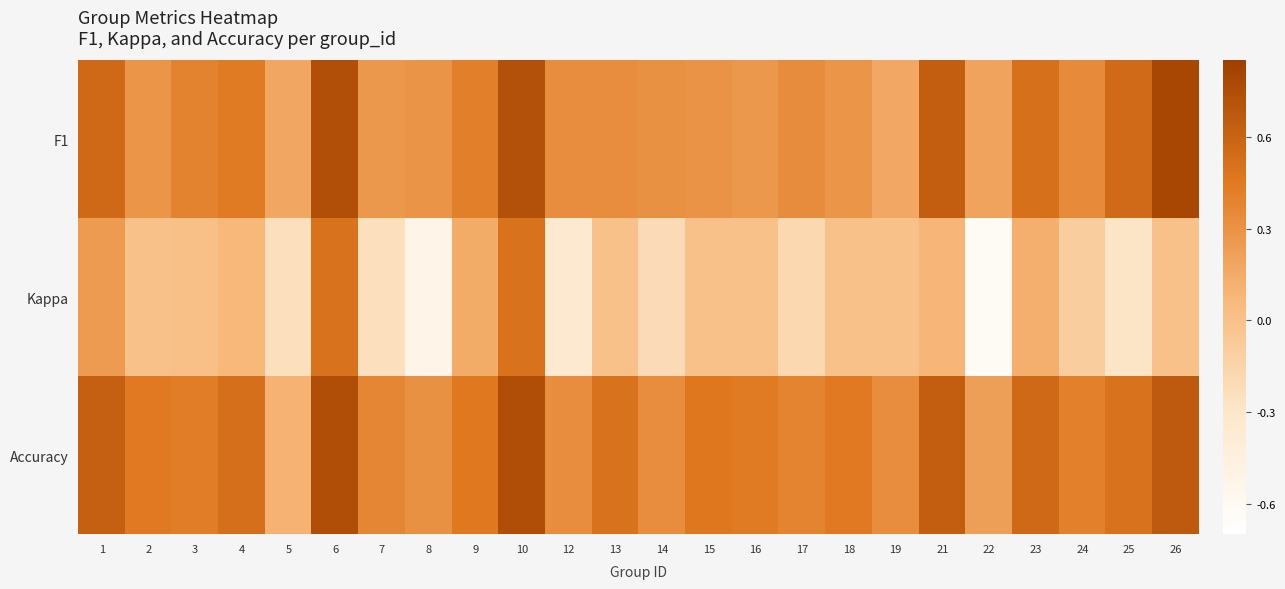

How many data points does each series have?

24